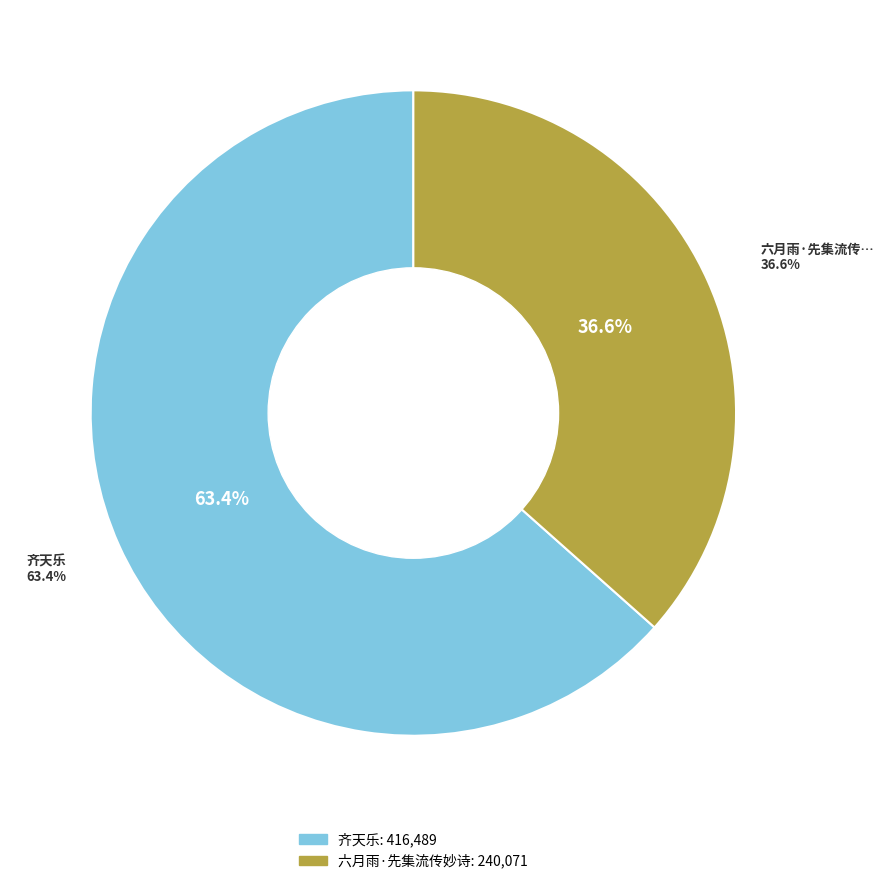

Rank the categories by value from lowest to highest.

六月雨·先集流传妙诗句, 齐天乐